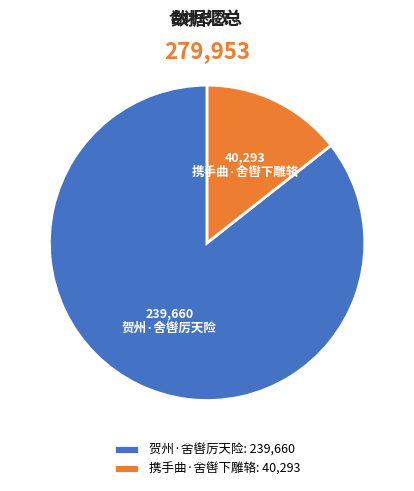

Does 携手曲·舍辔下雕辂 account for over 50% of the chart?

No